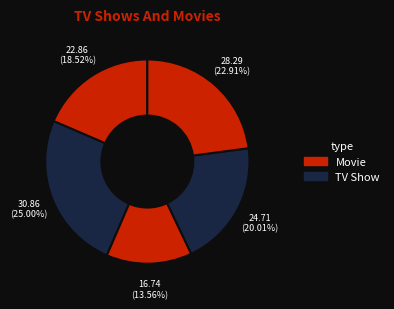

How many slices are in this pie chart?

5